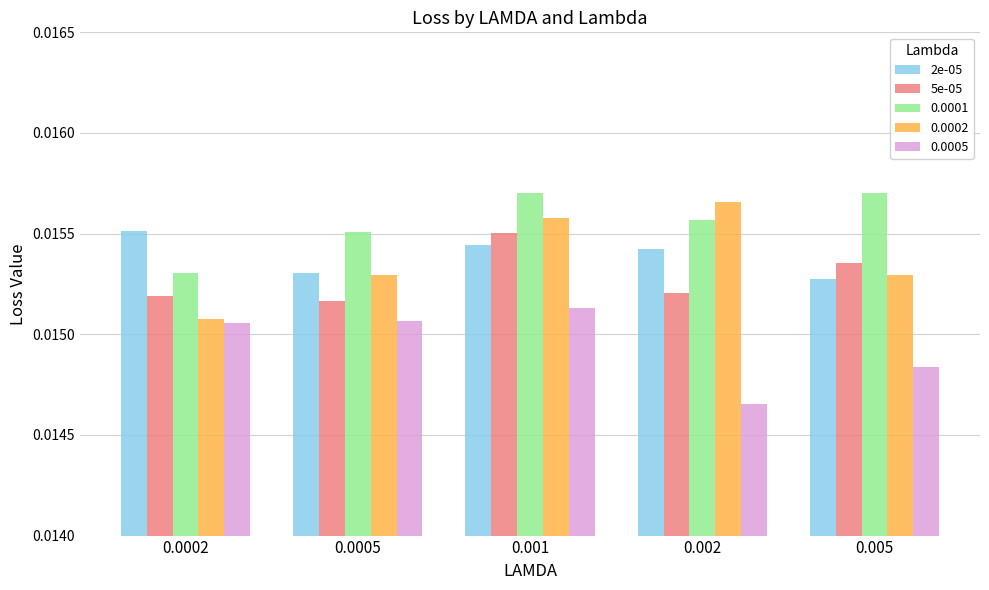

Is the value of 2e-05 at 0.005 greater than the value of 0.0005 at 0.002?

Yes